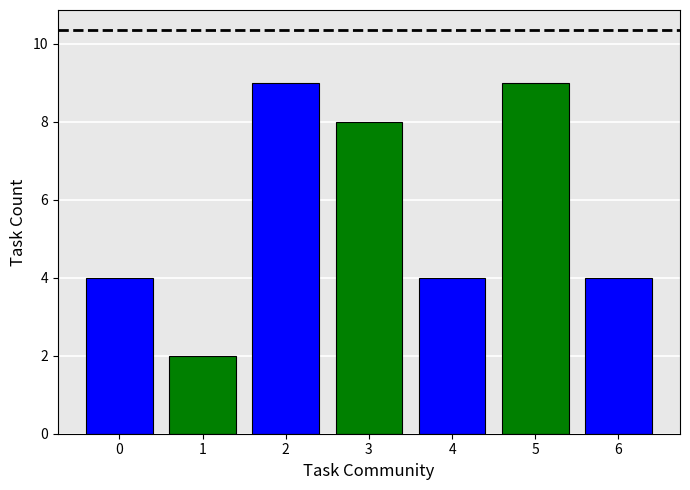

Read the value at 2.

9